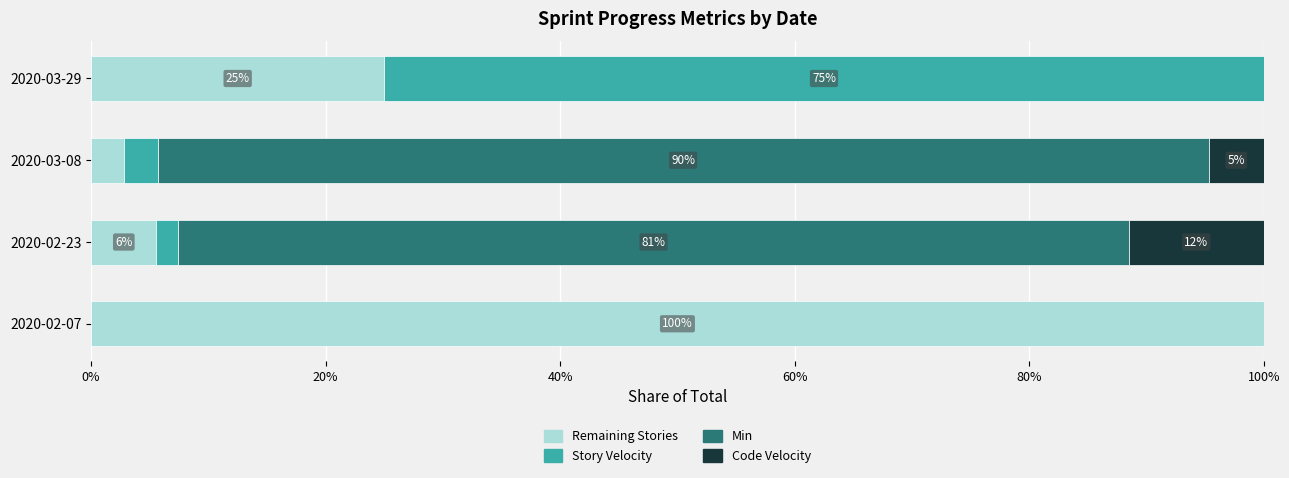

What is the maximum value for Remaining Stories?

100.0